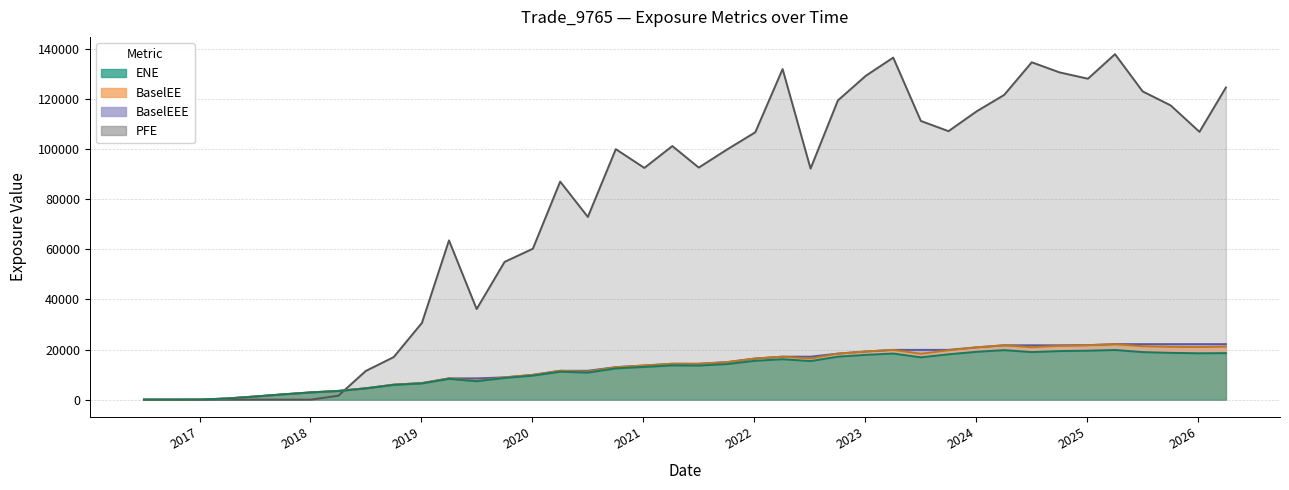

Reading left to right, what are all the values shown in this chart?

ENE: 2016-07-02=0.0	2016-10-03=0.0	2017-01-03=13.7	2017-04-03=474.2	2017-07-03=1251.1	2017-10-02=2089.3	2018-01-03=2877.2	2018-04-03=3443.8	2018-07-02=4469.5	2018-10-02=5885.9	2019-01-03=6479.6	2019-04-02=8299.1	2019-07-02=7350.9	2019-10-02=8650.8	2020-01-03=9588.1	2020-04-02=11143.5	2020-07-02=10793.2	2020-10-02=12464.8	2021-01-04=13055.6	2021-04-06=13673.1	2021-07-02=13596.3	2021-10-04=14218.8	2022-01-04=15509.1	2022-04-04=16148.0	2022-07-05=15389.2	2022-10-03=17166.7	2023-01-03=17883.9	2023-04-03=18408.8	2023-07-03=16894.8	2023-10-02=18101.4	2024-01-03=19106.3	2024-04-02=19764.6	2024-07-02=18986.2	2024-10-02=19395.2	2025-01-03=19550.7	2025-04-02=19817.7	2025-07-02=18988.8	2025-10-02=18680.3	2026-01-05=18509.1	2026-04-02=18576.4
BaselEE: 2016-07-02=0.0	2016-10-03=0.0	2017-01-03=13.7	2017-04-03=476.6	2017-07-03=1259.8	2017-10-02=2107.7	2018-01-03=2908.8	2018-04-03=3488.7	2018-07-02=4537.1	2018-10-02=5989.4	2019-01-03=6609.8	2019-04-02=8485.9	2019-07-02=7534.5	2019-10-02=8892.1	2020-01-03=9884.1	2020-04-02=11519.8	2020-07-02=11189.4	2020-10-02=12965.5	2021-01-04=13627.0	2021-04-06=14319.7	2021-07-02=14284.8	2021-10-04=14995.0	2022-01-04=16416.3	2022-04-04=17154.5	2022-07-05=16409.0	2022-10-03=18377.1	2023-01-03=19222.9	2023-04-03=19866.0	2023-07-03=18305.6	2023-10-02=19697.4	2024-01-03=20882.5	2024-04-02=21694.2	2024-07-02=20929.7	2024-10-02=21479.9	2025-01-03=21754.4	2025-04-02=22151.1	2025-07-02=21322.5	2025-10-02=21079.7	2026-01-05=20993.2	2026-04-02=21168.2
BaselEEE: 2016-07-02=0.0	2016-10-03=0.0	2017-01-03=13.7	2017-04-03=476.6	2017-07-03=1259.8	2017-10-02=2107.7	2018-01-03=2908.8	2018-04-03=3488.7	2018-07-02=4537.1	2018-10-02=5989.4	2019-01-03=6609.8	2019-04-02=8485.9	2019-07-02=8485.9	2019-10-02=8892.1	2020-01-03=9884.1	2020-04-02=11519.8	2020-07-02=11519.8	2020-10-02=12965.5	2021-01-04=13627.0	2021-04-06=14319.7	2021-07-02=14319.7	2021-10-04=14995.0	2022-01-04=16416.3	2022-04-04=17154.5	2022-07-05=17154.5	2022-10-03=18377.1	2023-01-03=19222.9	2023-04-03=19866.0	2023-07-03=19866.0	2023-10-02=19866.0	2024-01-03=20882.5	2024-04-02=21694.2	2024-07-02=21694.2	2024-10-02=21694.2	2025-01-03=21754.4	2025-04-02=22151.1	2025-07-02=22151.1	2025-10-02=22151.1	2026-01-05=22151.1	2026-04-02=22151.1
PFE: 2016-07-02=0.0	2016-10-03=0.0	2017-01-03=0.0	2017-04-03=0.0	2017-07-03=0.0	2017-10-02=0.0	2018-01-03=0.0	2018-04-03=1565.9	2018-07-02=11440.2	2018-10-02=16984.9	2019-01-03=30653.5	2019-04-02=63582.3	2019-07-02=36169.7	2019-10-02=55001.0	2020-01-03=60256.7	2020-04-02=87060.3	2020-07-02=72943.3	2020-10-02=100004.0	2021-01-04=92516.3	2021-04-06=101251.0	2021-07-02=92649.3	2021-10-04=99933.1	2022-01-04=106736.0	2022-04-04=131980.0	2022-07-05=92247.1	2022-10-03=119467.0	2023-01-03=129317.0	2023-04-03=136559.0	2023-07-03=111269.0	2023-10-02=107191.0	2024-01-03=115141.0	2024-04-02=121638.0	2024-07-02=134690.0	2024-10-02=130635.0	2025-01-03=128132.0	2025-04-02=137931.0	2025-07-02=123061.0	2025-10-02=117492.0	2026-01-05=106917.0	2026-04-02=124632.0